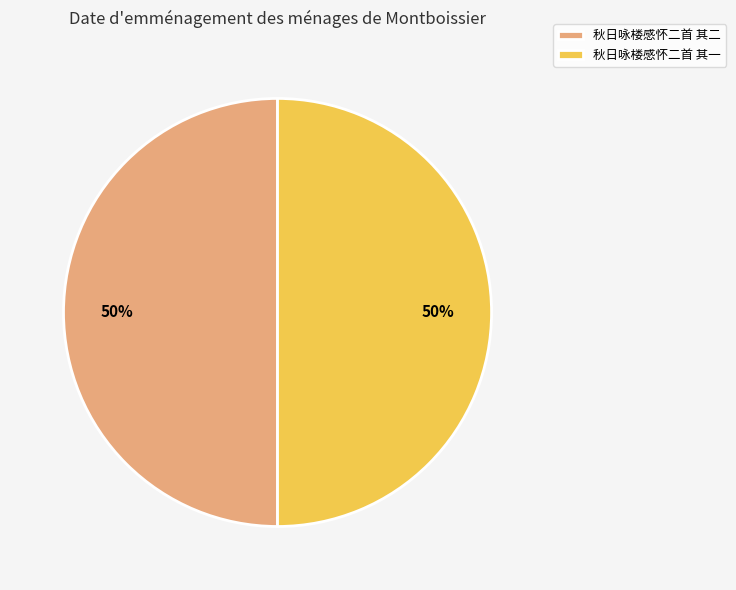

Is the sum of 秋日咏楼感怀二首 其二 and 秋日咏楼感怀二首 其一 greater than half?

Yes